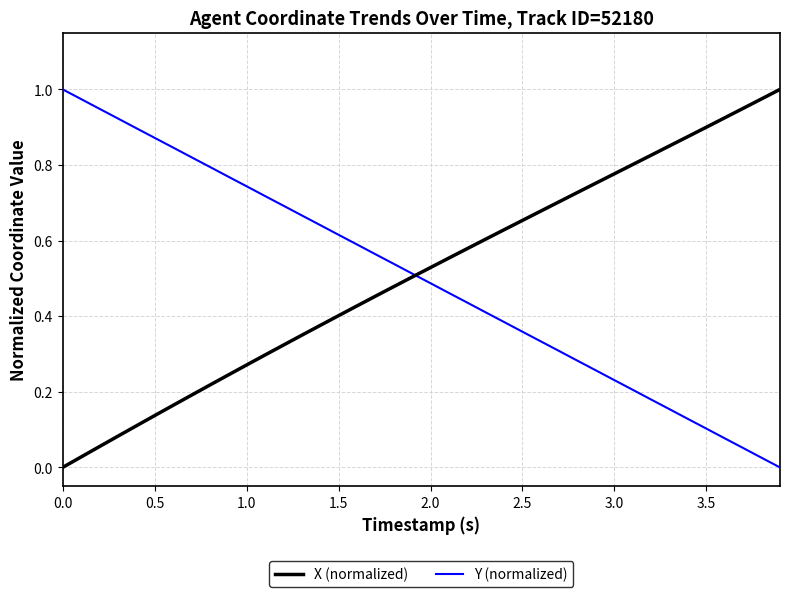

True or false: X (normalized) has a value of 0.4 at 1.5.

True